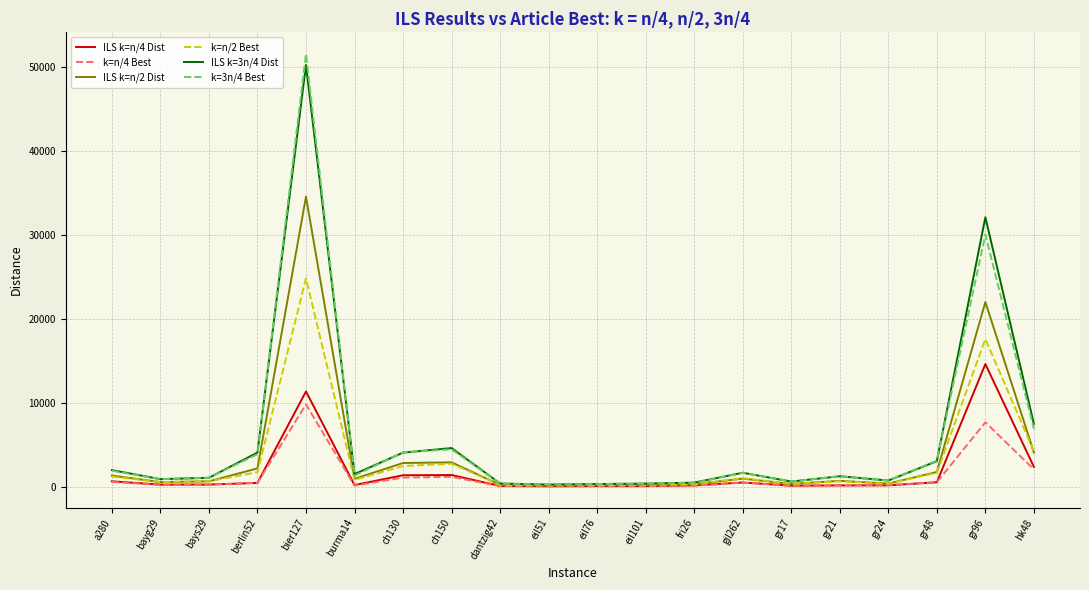

Is the value of ILS k=3n/4 Dist at ch150 greater than the value of k=3n/4 Best at gr17?

Yes